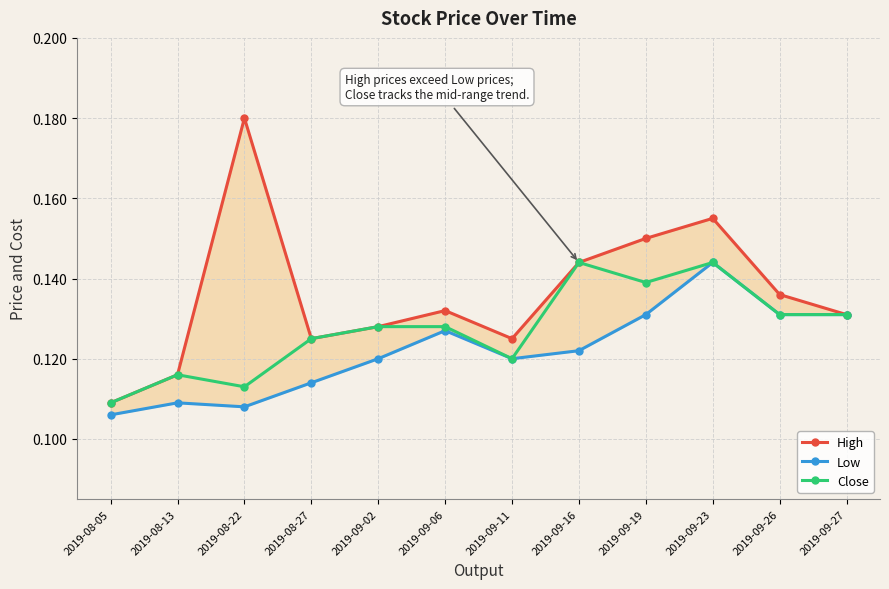

True or false: High and Low cross at least once.

False